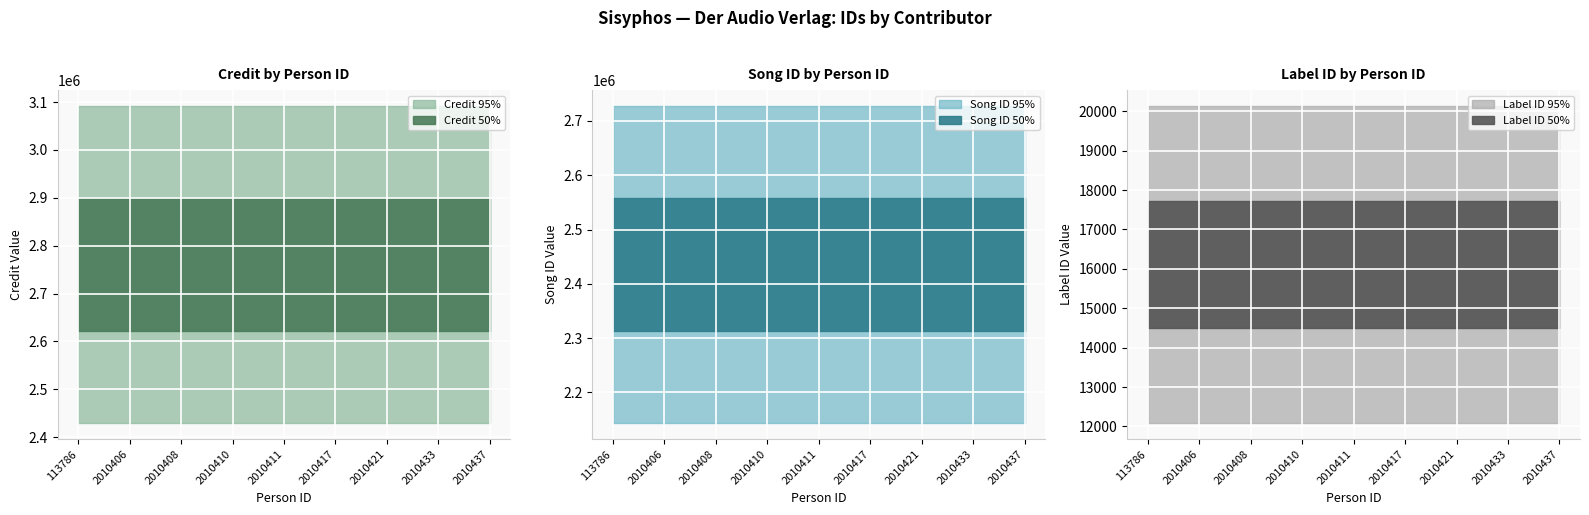

Reading right to left, transcribe all the data shown in this chart.

credit: 2760508	2760508	2760508	2760508	2760508	2760508	2760508	2760508	2760508
songid: 2435407	2435407	2435407	2435407	2435407	2435407	2435407	2435407	2435407
labelid: 16109	16109	16109	16109	16109	16109	16109	16109	16109